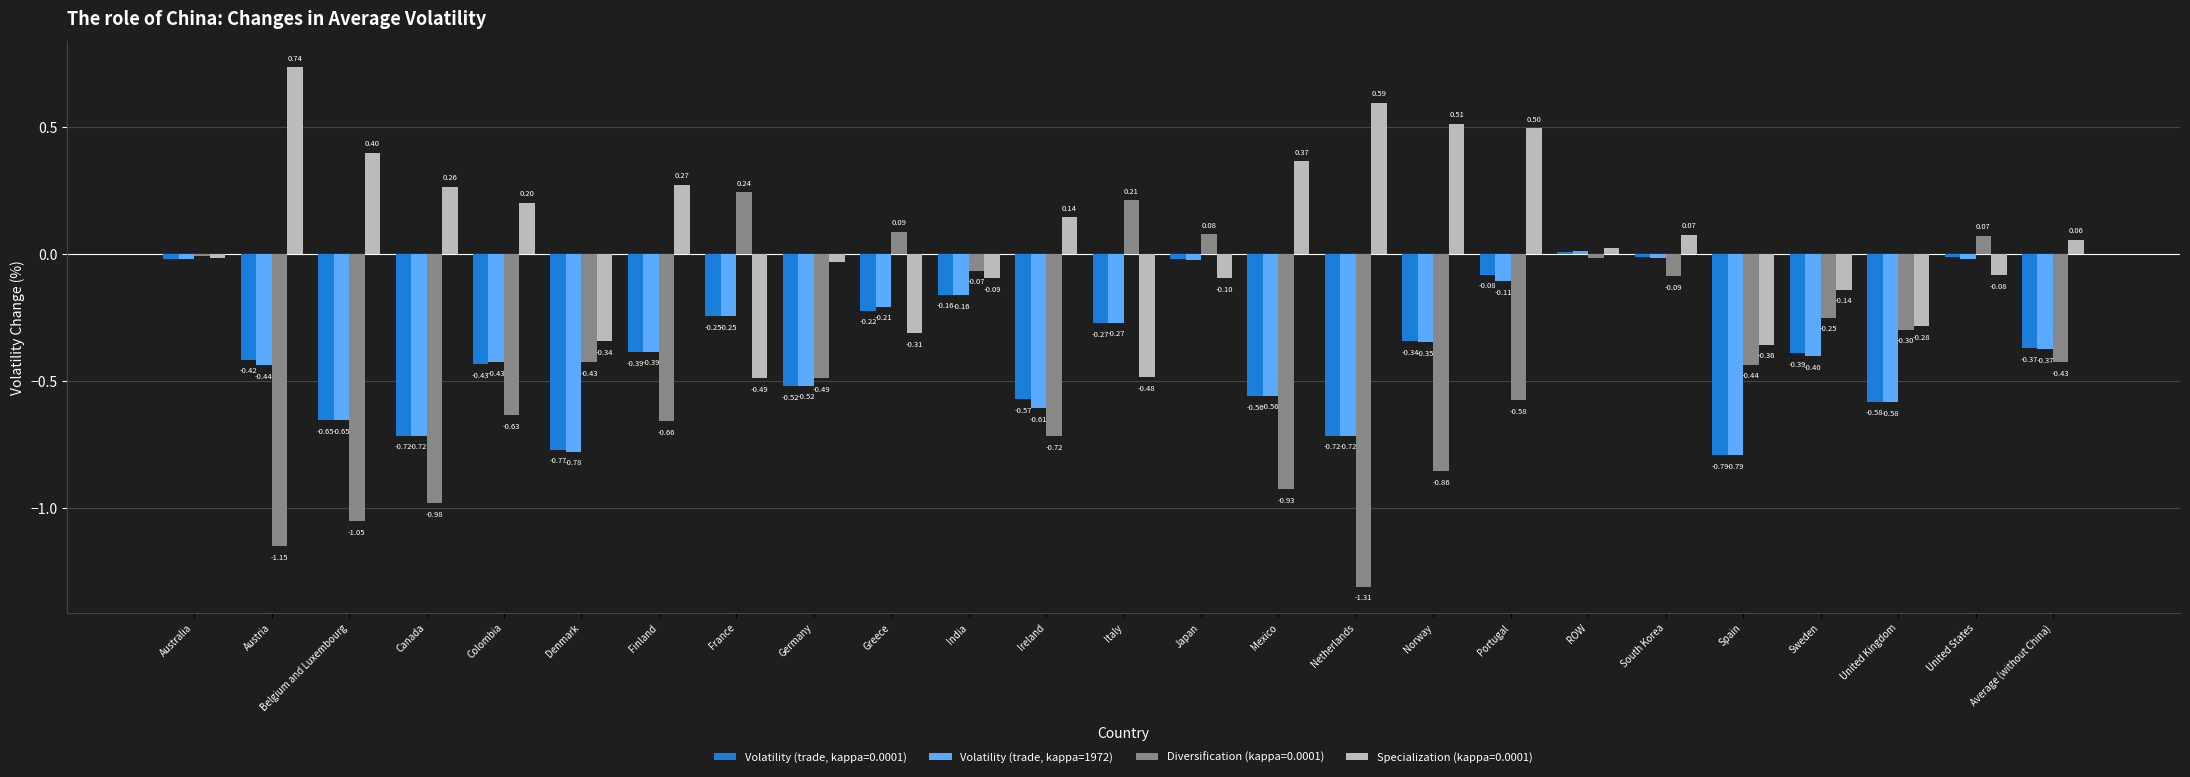

What is the total value across all series at Mexico?

-1.7